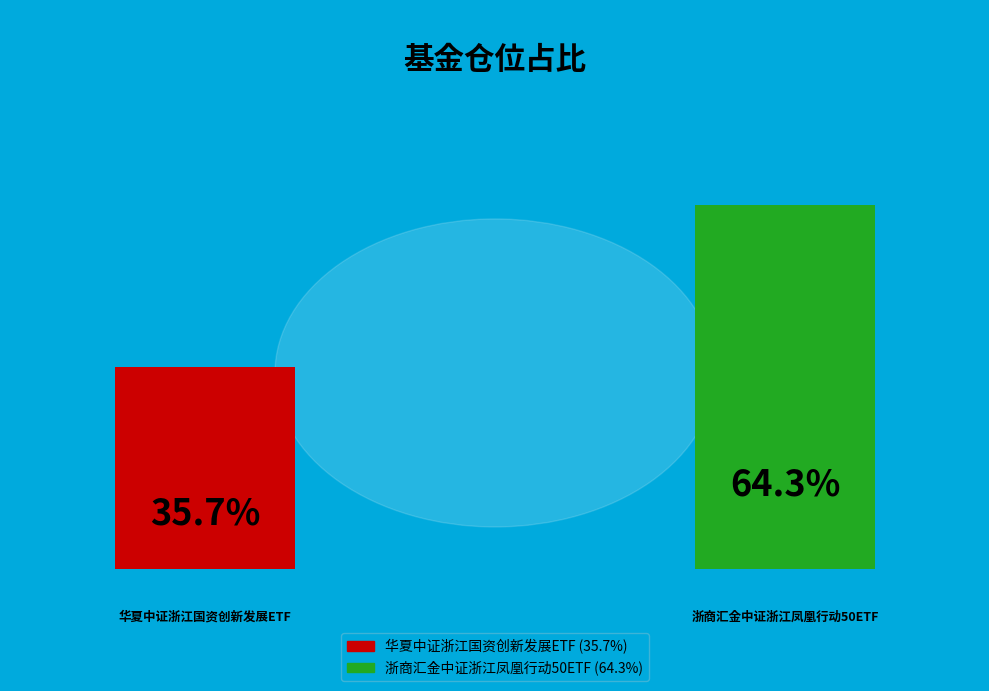

Does 浙商汇金中证浙江凤凰行动50ETF account for over 50% of the chart?

Yes